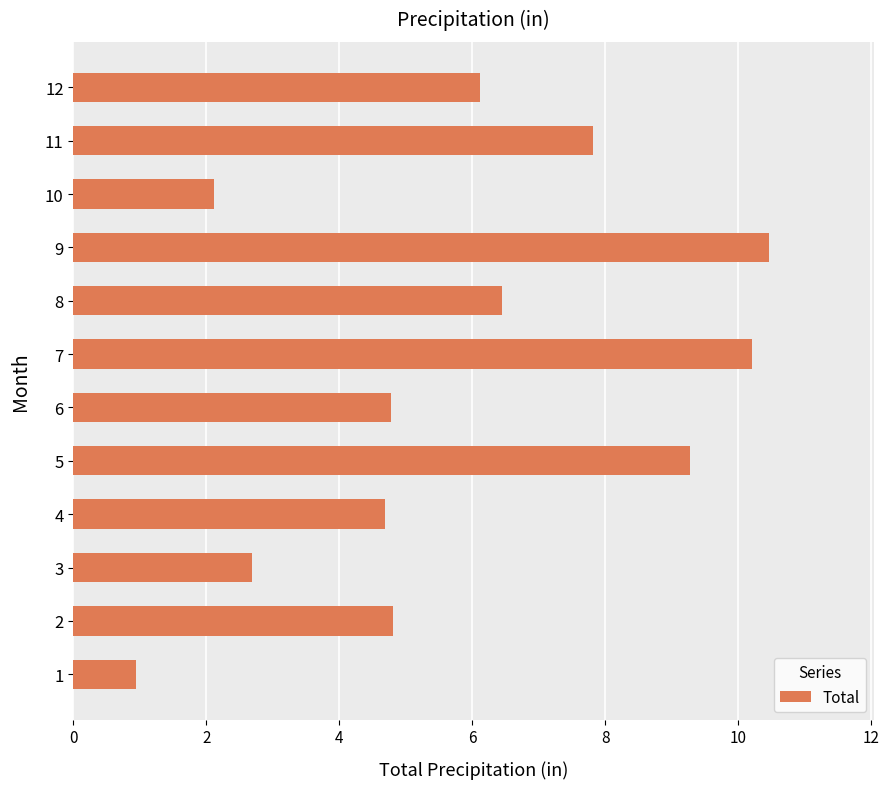

What is the sum of all values?

70.3